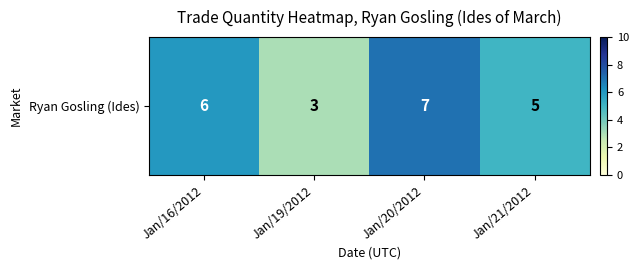

Reading left to right, list all the values displayed in this chart.

Jan/16/2012=6	Jan/19/2012=3	Jan/20/2012=7	Jan/21/2012=5